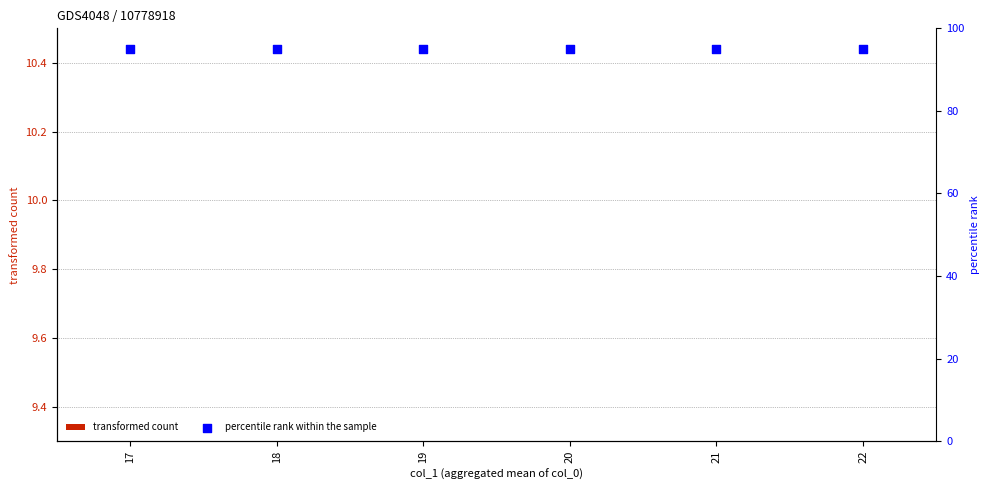

Which series has the largest total across all categories?

percentile rank within the sample